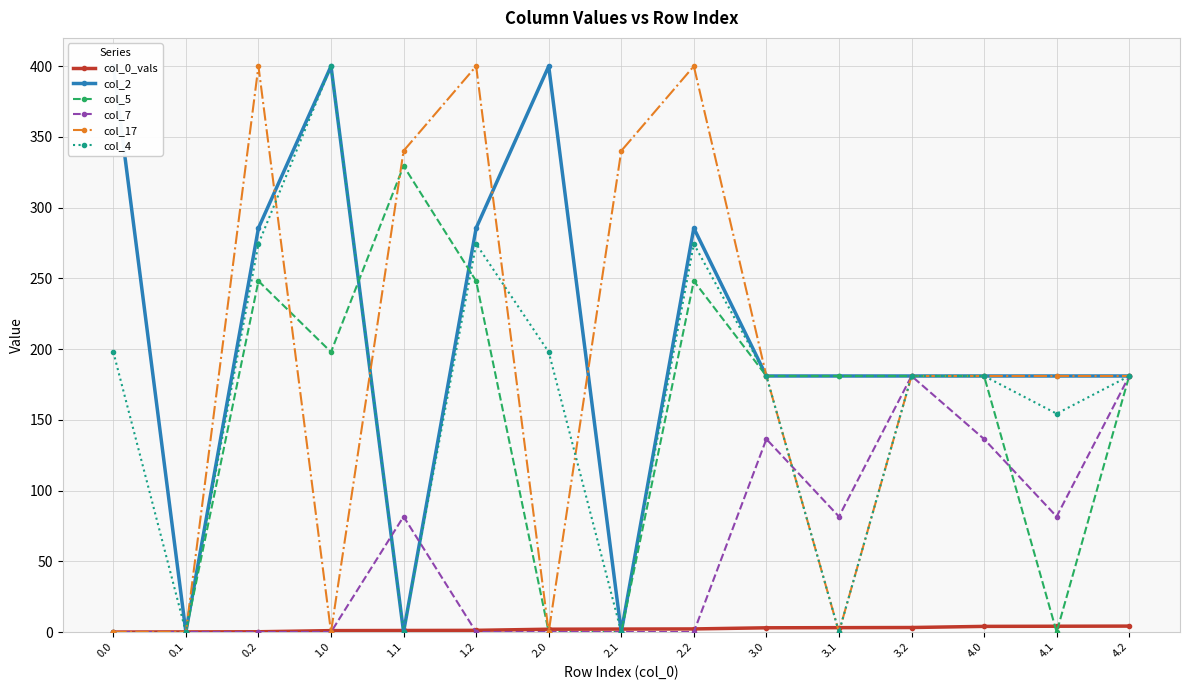

What are all the series names shown in the legend?

col_0_vals, col_2, col_5, col_7, col_17, col_4